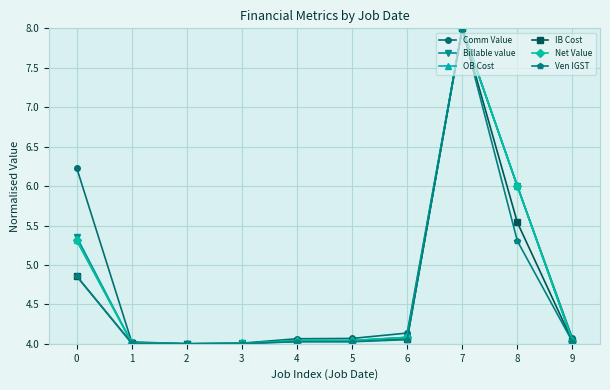

What is the difference between the OB Cost values at 9 and 0?

1.3